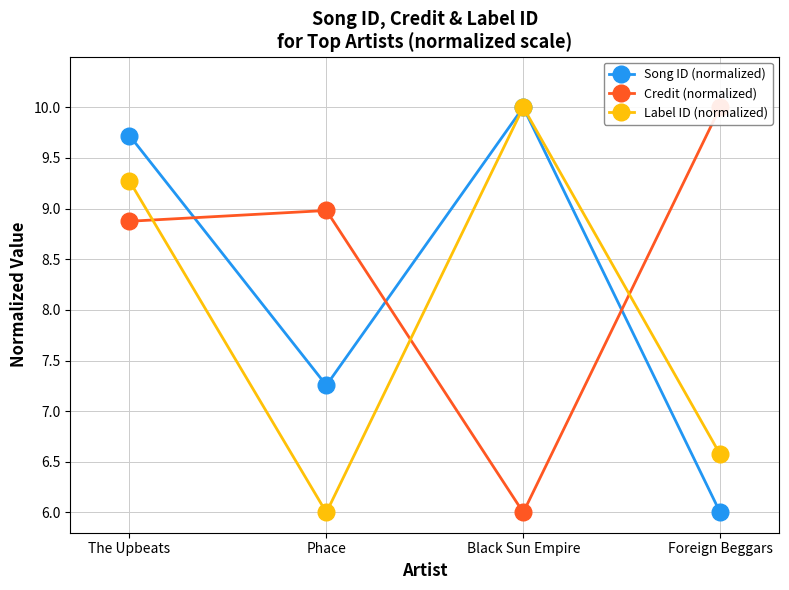

What is the sum of the Label ID (normalized) values at Phace and Foreign Beggars?

12.6